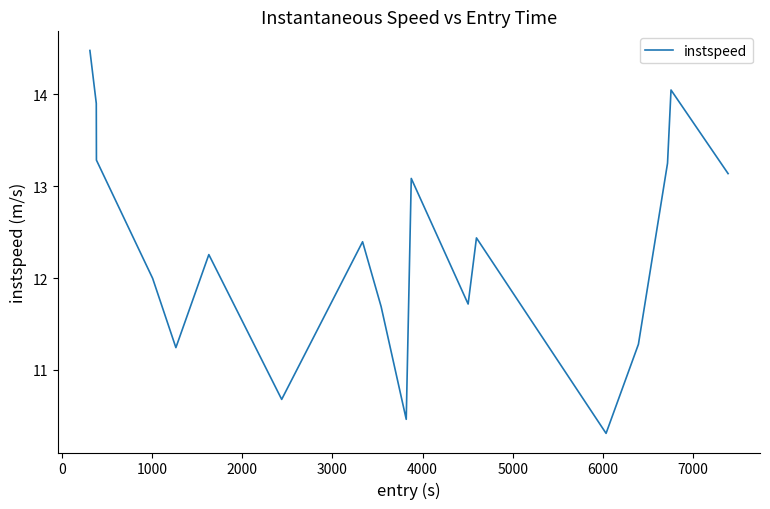

What is the difference between the maximum and minimum values?

4.2